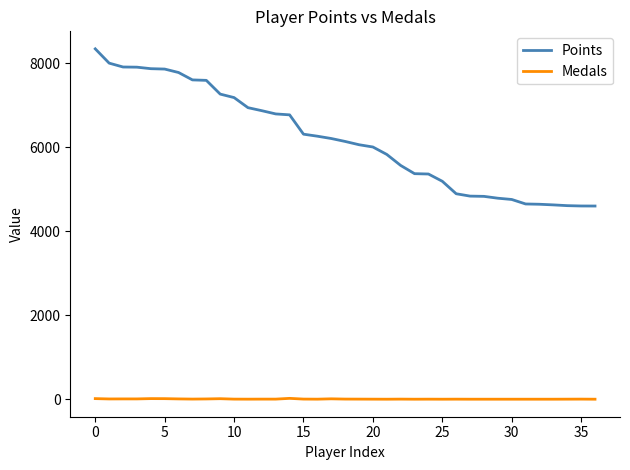

Which series has the largest range (max minus min)?

Points